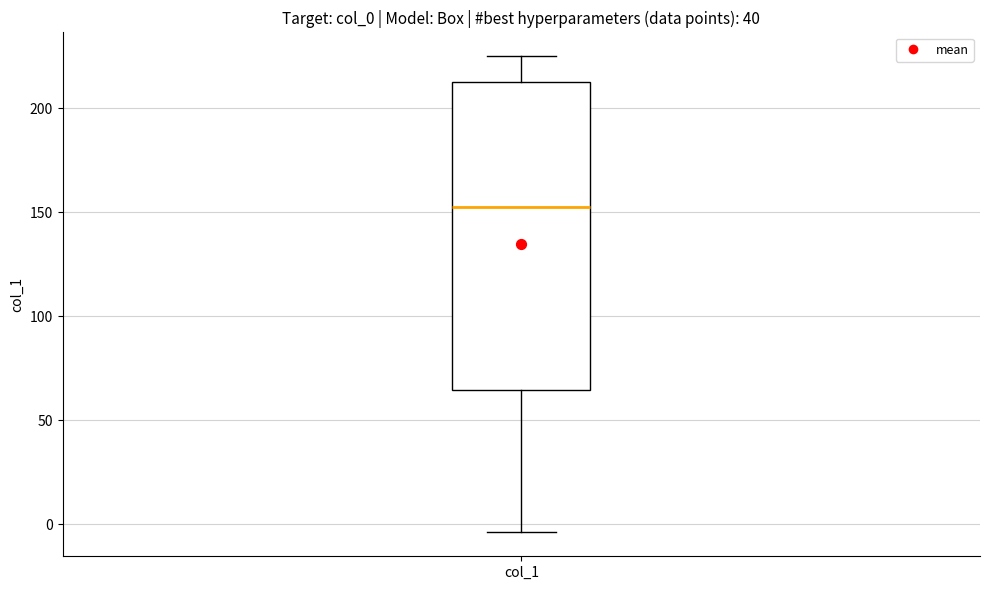

Transcribe this box plot: give where the median line is, the range the box spans, and where the two whiskers end, as read against the y-axis. The values are not printed on the chart, so give them approximately, as read against the axis.

median 155, box 65 to 215, whiskers -5 to 225